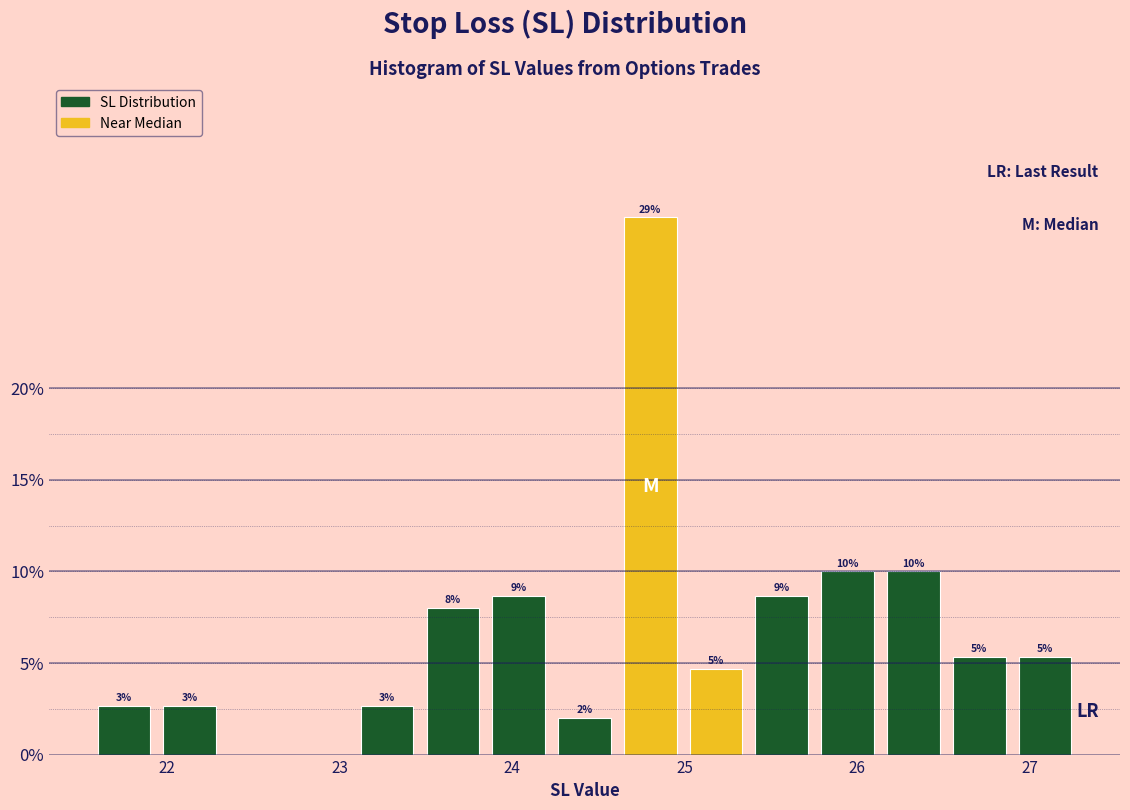

Around what value on the x-axis is the tallest bar? Give the approximate position of its centre, as read against the axis.

24.8